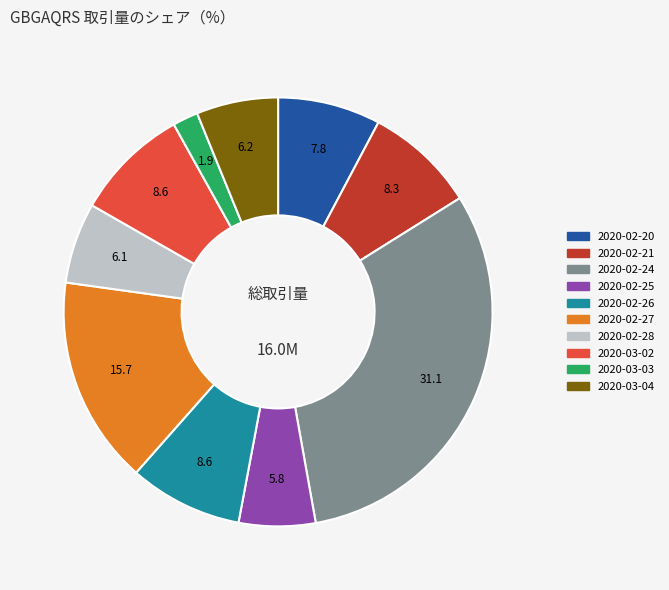

True or false: 2020-02-24 accounts for 23% of the total.

False